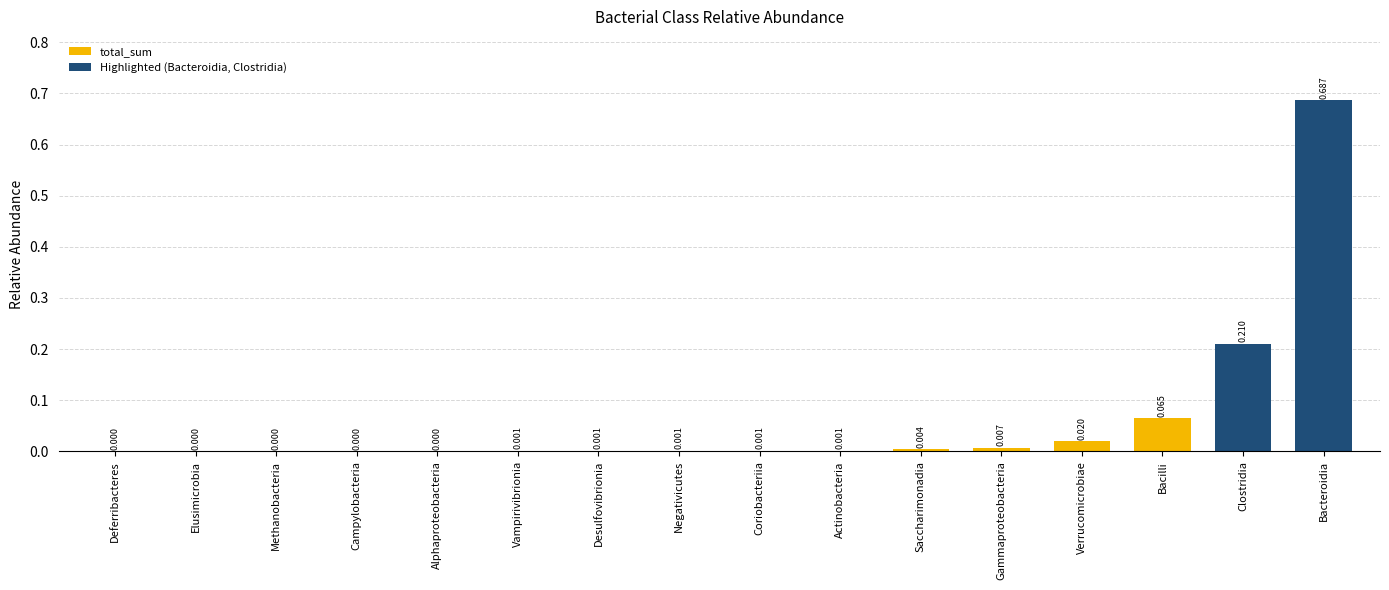

What is the change in value from Methanobacteria to Bacilli?

+0.1